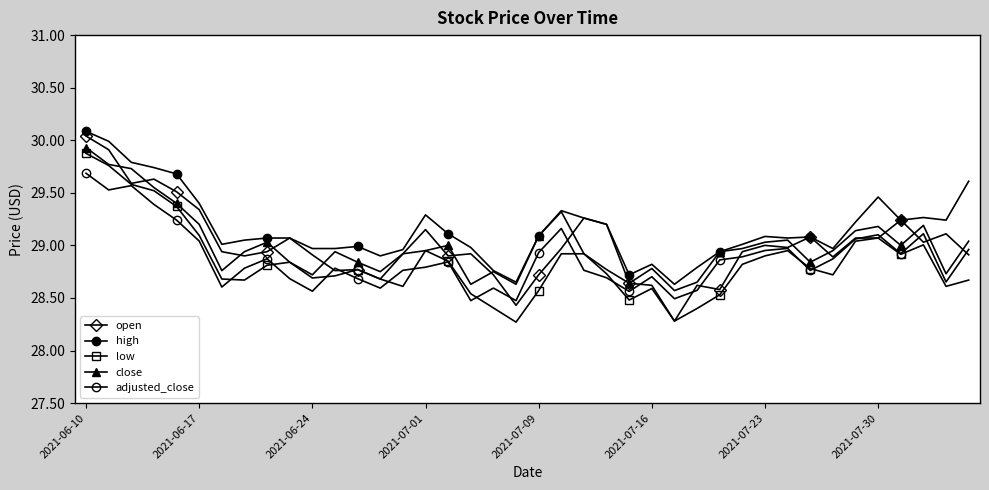

What is the smallest value displayed?

28.3